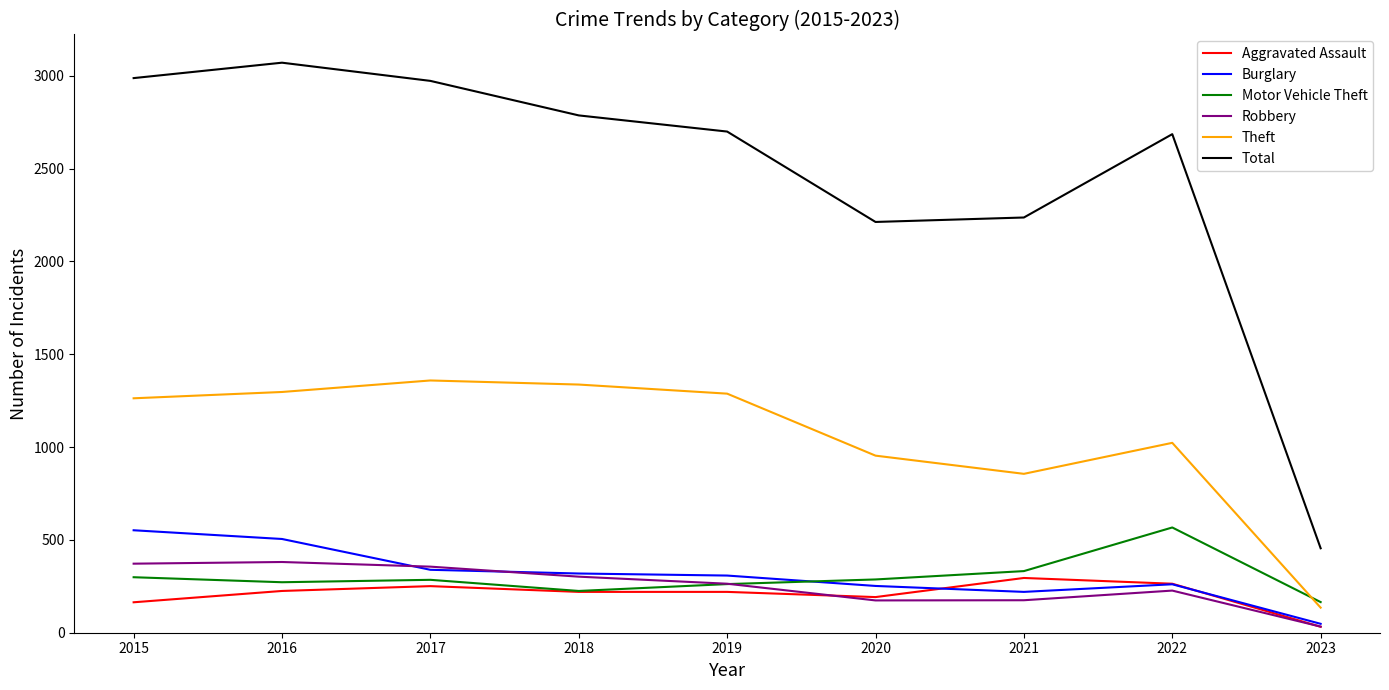

What is the minimum value for Motor Vehicle Theft?

165